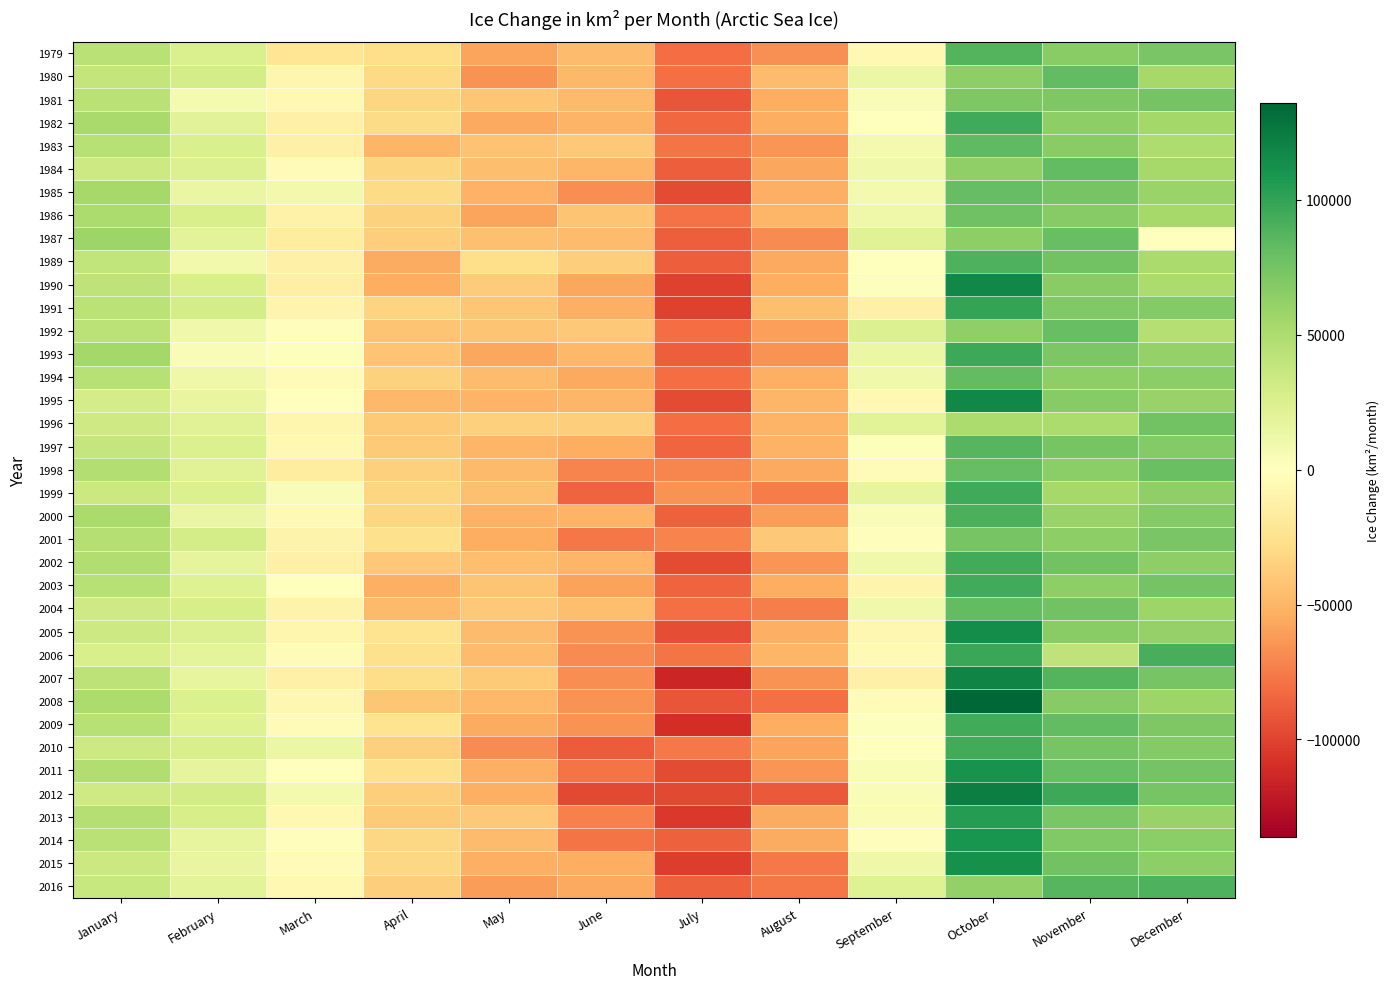

Reading left to right, transcribe all the data shown in this chart.

1979: January=43700	February=25700	March=-22200	April=-26900	May=-57900	June=-45800	July=-81600	August=-66100	September=-5800	October=87500	November=66100	December=72600
1980: January=38500	February=29400	March=-8000	April=-30200	May=-65200	June=-48100	July=-80400	August=-46400	September=13300	October=64200	November=82300	December=54200
1981: January=43900	February=6500	March=-5700	April=-32000	May=-40700	June=-47000	July=-92100	August=-53300	September=3800	October=70700	November=70500	December=74900
1982: January=52400	February=21200	March=-12500	April=-28800	May=-56100	June=-50400	July=-83800	August=-53300	September=500	October=95300	November=64100	December=54700
1983: January=45000	February=26200	March=-12600	April=-49400	May=-43300	June=-39500	July=-77900	August=-64600	September=8300	October=83100	November=66200	December=49600
1984: January=33800	February=24000	March=-2500	April=-32800	May=-45700	June=-49100	July=-87400	August=-56800	September=10600	October=63500	November=82400	December=54000
1985: January=54200	February=14600	March=8600	April=-29100	May=-51100	June=-67100	July=-96600	August=-52400	September=7500	October=81600	November=74100	December=59000
1986: January=50900	February=27200	March=-11600	April=-34800	May=-57600	June=-42400	July=-79700	August=-49800	September=10800	October=77600	November=67300	December=53900
1987: January=57600	February=20200	March=-16600	April=-37100	May=-43700	June=-45800	July=-87500	August=-69000	September=21800	October=64700	November=80000	December=0
1989: January=40100	February=9400	March=-12600	April=-54300	May=-26900	June=-37000	July=-87700	August=-56200	September=-200	October=89800	November=76500	December=51600
1990: January=40900	February=26700	March=-13300	April=-53800	May=-38000	June=-56900	July=-100500	August=-54000	September=1300	October=117000	November=66800	December=50300
1991: January=42800	February=28800	March=-8600	April=-34000	May=-41400	June=-52800	July=-100900	August=-45400	September=-12100	October=99500	November=69700	December=68600
1992: January=43500	February=10500	March=-1400	April=-42100	May=-41700	June=-39500	July=-81300	August=-59900	September=23700	October=63600	November=80000	December=46100
1993: January=54500	February=3400	March=2100	April=-41500	May=-56900	June=-47900	July=-87900	August=-65000	September=13700	October=95800	November=71800	December=60900
1994: January=45500	February=10700	March=-3800	April=-34500	May=-46700	June=-56100	July=-81700	August=-52700	September=10500	October=82700	November=63800	December=65100
1995: January=29200	February=15200	March=-600	April=-48600	May=-50700	June=-49500	July=-96500	August=-49200	September=-6300	October=117600	November=67500	December=59600
1996: January=32000	February=21600	March=-8000	April=-38300	May=-35600	June=-36200	July=-81500	August=-50700	September=20700	October=50800	November=50600	December=76300
1997: January=38100	February=24500	March=-6200	April=-39300	May=-49400	June=-54000	July=-84300	August=-51700	September=1800	October=86500	November=74300	December=69000
1998: January=47800	February=21900	March=-16400	April=-35500	May=-47400	June=-71900	July=-70700	August=-55700	September=-3400	October=81400	November=65700	December=79300
1999: January=34700	February=25300	March=3700	April=-32700	May=-44300	June=-85800	July=-65600	August=-74500	September=16200	October=95200	November=53300	December=63400
2000: January=51700	February=14000	March=-5200	April=-32800	May=-52100	June=-50800	July=-87100	August=-60900	September=4100	October=90400	November=59700	December=69100
2001: January=45800	February=29500	March=-10600	April=-26500	May=-54200	June=-77500	July=-71400	August=-40100	September=-1200	October=74200	November=64600	December=72900
2002: January=47900	February=17100	March=-12200	April=-40200	May=-44800	June=-49500	July=-96400	August=-64400	September=9600	October=93600	November=75900	December=64500
2003: January=45300	February=23100	March=-100	April=-52300	May=-42500	June=-59400	July=-86000	August=-53800	September=-9400	October=93600	November=64200	December=75100
2004: January=32300	February=28700	March=-10400	April=-46900	May=-40000	June=-45600	July=-80000	August=-74100	September=10400	October=82800	November=76200	December=57800
2005: January=33300	February=23800	March=-8500	April=-23400	May=-46400	June=-65900	July=-95100	August=-52900	September=-6700	October=114600	November=66400	December=61300
2006: January=26900	February=19100	March=-3800	April=-26500	May=-46700	June=-68500	July=-77800	August=-49400	September=-4700	October=97300	November=40600	December=92000
2007: January=41800	February=16200	March=-12500	April=-28200	May=-38600	June=-67500	July=-114200	August=-65400	September=-11700	October=119500	November=87900	December=74400
2008: January=50900	February=24800	March=-6900	April=-41100	May=-48600	June=-65800	July=-92300	August=-80400	September=-3300	October=136100	November=67200	December=58300
2009: January=45300	February=22500	March=-2800	April=-23800	May=-55200	June=-65400	July=-109700	August=-54200	September=1900	October=93700	November=82700	December=70600
2010: January=33000	February=27200	March=13600	April=-35500	May=-68800	June=-88300	July=-76500	August=-58100	September=-300	October=94400	November=74000	December=68800
2011: January=48500	February=17400	March=100	April=-26500	May=-52800	June=-78500	July=-96000	August=-64800	September=4500	October=110700	November=80200	December=74600
2012: January=32900	February=30600	March=8200	April=-36900	May=-52200	June=-97200	July=-97400	August=-89500	September=4100	October=122900	November=96700	December=73900
2013: January=46000	February=28600	March=-5700	April=-39200	May=-40200	June=-72400	July=-104900	August=-54500	September=5300	October=104500	November=73300	December=59900
2014: January=43600	February=16100	March=-1300	April=-31200	May=-46000	June=-78600	July=-86700	August=-55200	September=-1100	October=110500	November=69500	December=65900
2015: January=34100	February=15100	March=-3300	April=-31300	May=-52500	June=-53400	July=-102100	August=-76500	September=11500	October=112600	November=75800	December=63900
2016: January=36300	February=20000	March=-6100	April=-37200	May=-61400	June=-55700	July=-86900	August=-76900	September=22500	October=62500	November=86900	December=89700